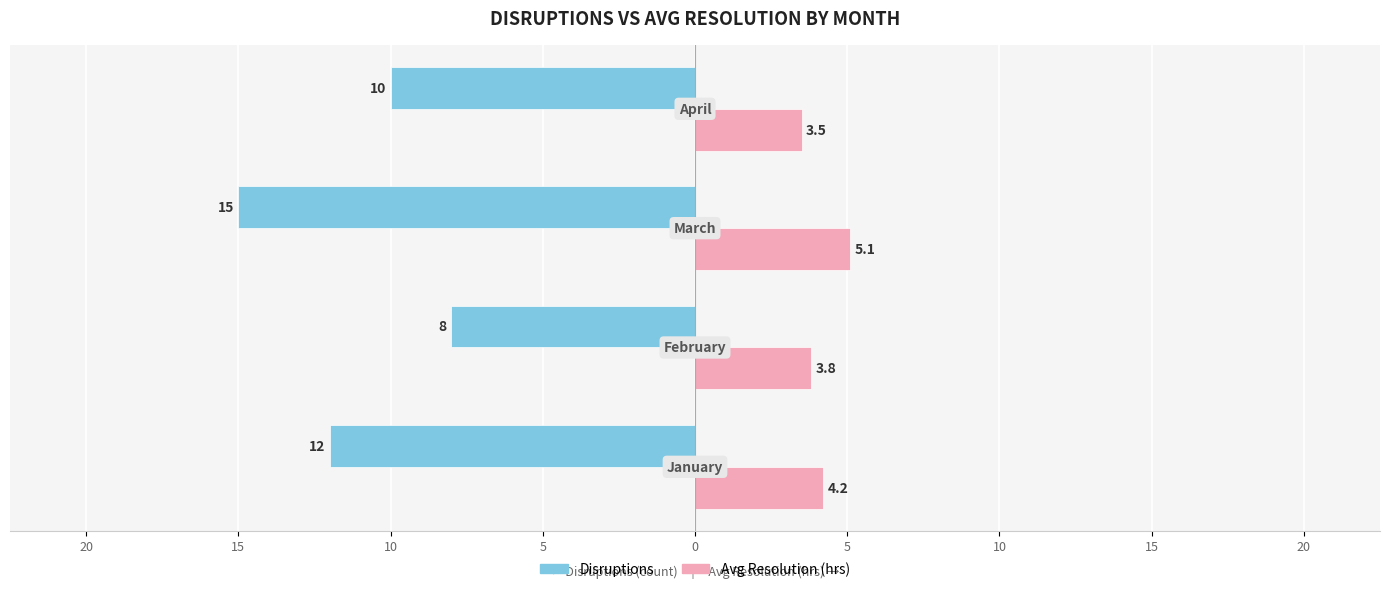

What are all the series names shown in the legend?

Disruptions, Avg Resolution (hrs)